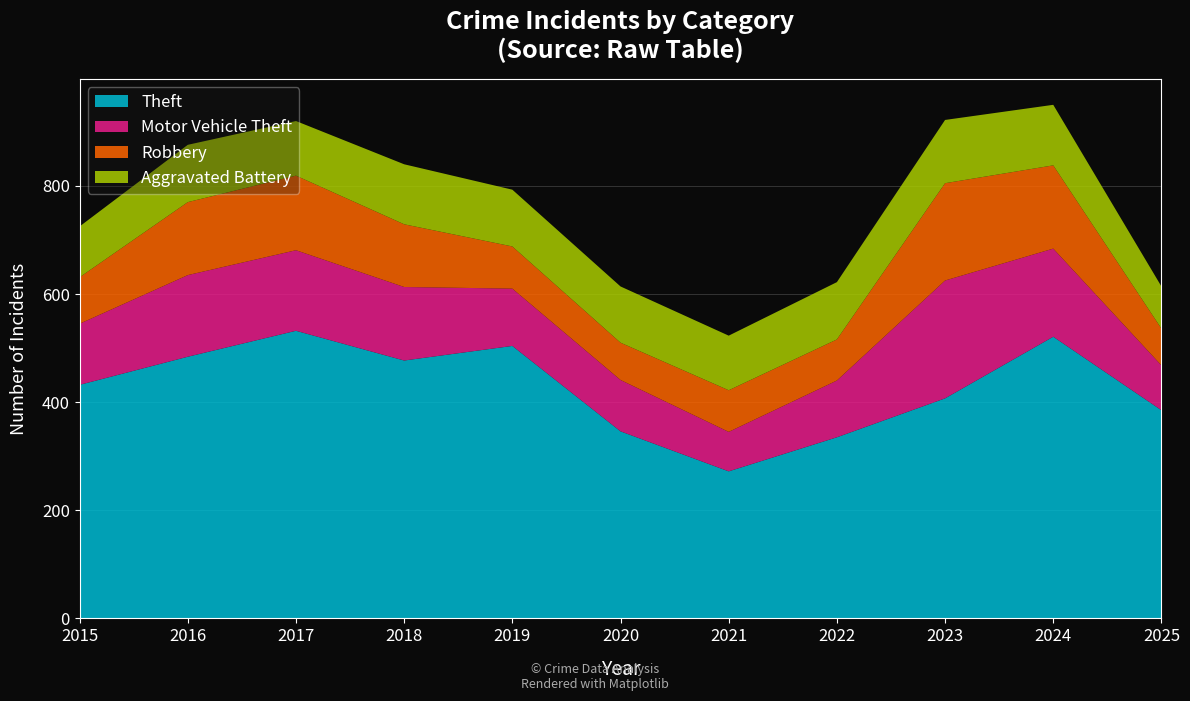

Reading right to left, what are all the values shown in this chart?

Theft: 2025=385	2024=521	2023=407	2022=335	2021=272	2020=346	2019=504	2018=477	2017=532	2016=484	2015=432
Motor Vehicle Theft: 2025=83	2024=163	2023=218	2022=105	2021=73	2020=95	2019=106	2018=136	2017=149	2016=151	2015=113
Robbery: 2025=68	2024=154	2023=180	2022=76	2021=77	2020=69	2019=78	2018=116	2017=138	2016=135	2015=86
Aggravated Battery: 2025=78	2024=112	2023=117	2022=106	2021=101	2020=104	2019=105	2018=111	2017=101	2016=106	2015=94